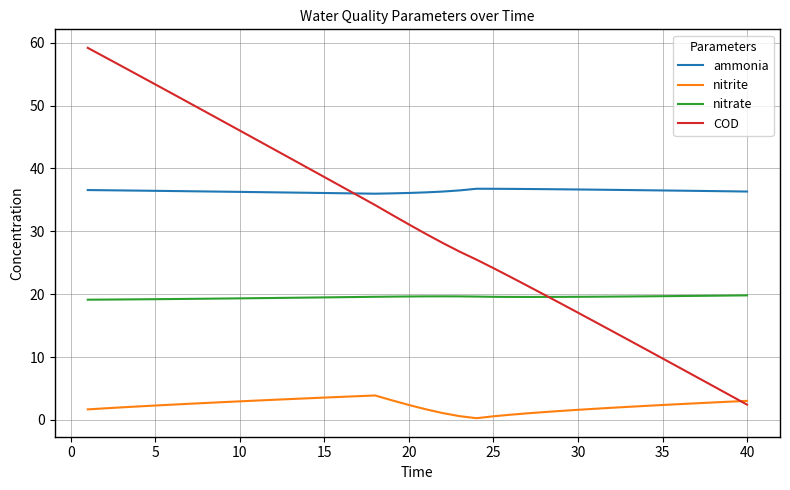

Is this an area chart (filled region under the line)?

No